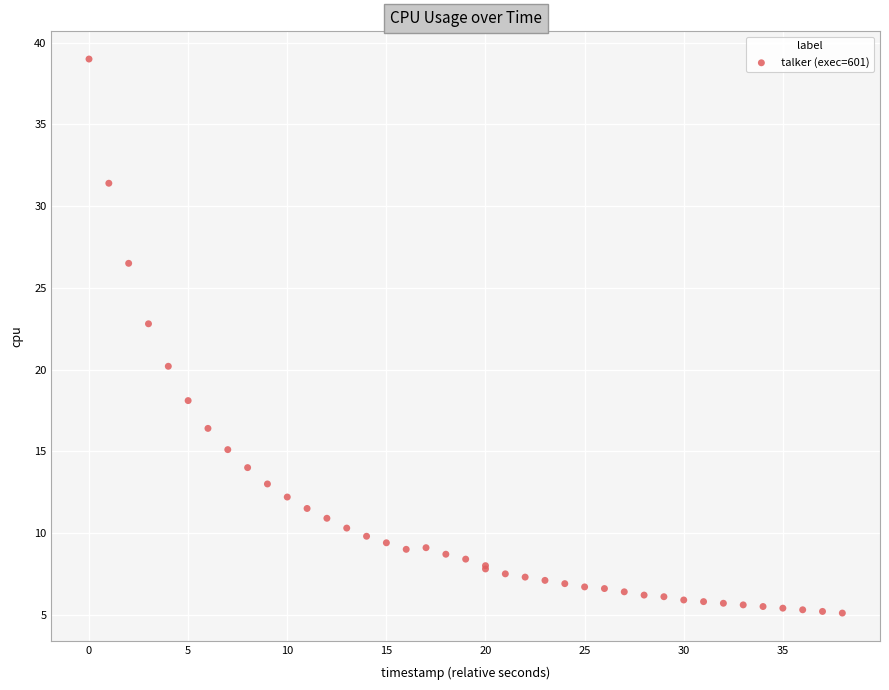

What Y value in the scatter plot is closest to 22?

22.8